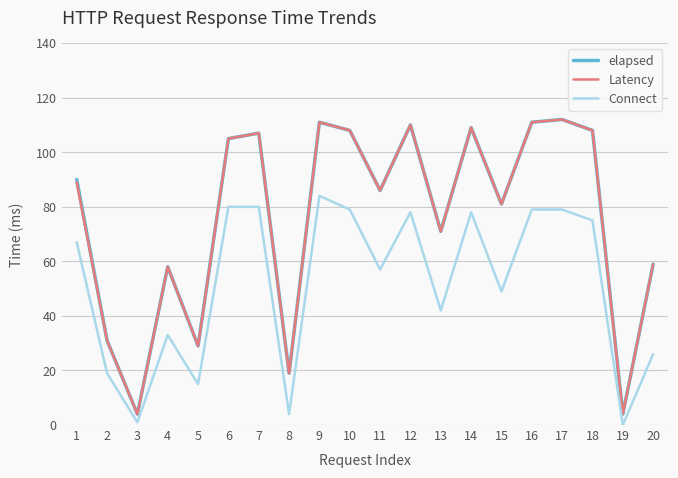

Reading right to left, extract all data points from this chart.

elapsed: 20=59	19=4	18=108	17=112	16=111	15=81	14=109	13=71	12=110	11=86	10=108	9=111	8=19	7=107	6=105	5=29	4=58	3=4	2=31	1=90
Latency: 20=59	19=4	18=108	17=112	16=111	15=81	14=109	13=71	12=110	11=86	10=108	9=111	8=19	7=107	6=105	5=29	4=58	3=4	2=31	1=89
Connect: 20=26	19=0	18=75	17=79	16=79	15=49	14=78	13=42	12=78	11=57	10=79	9=84	8=4	7=80	6=80	5=15	4=33	3=1	2=19	1=67